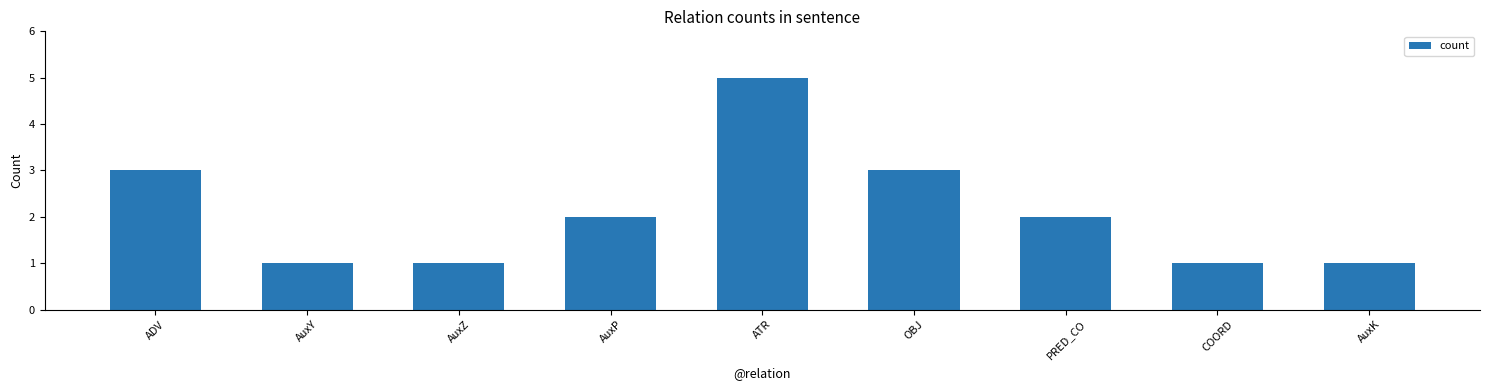

Reading left to right, transcribe all the data shown in this chart.

3	1	1	2	5	3	2	1	1